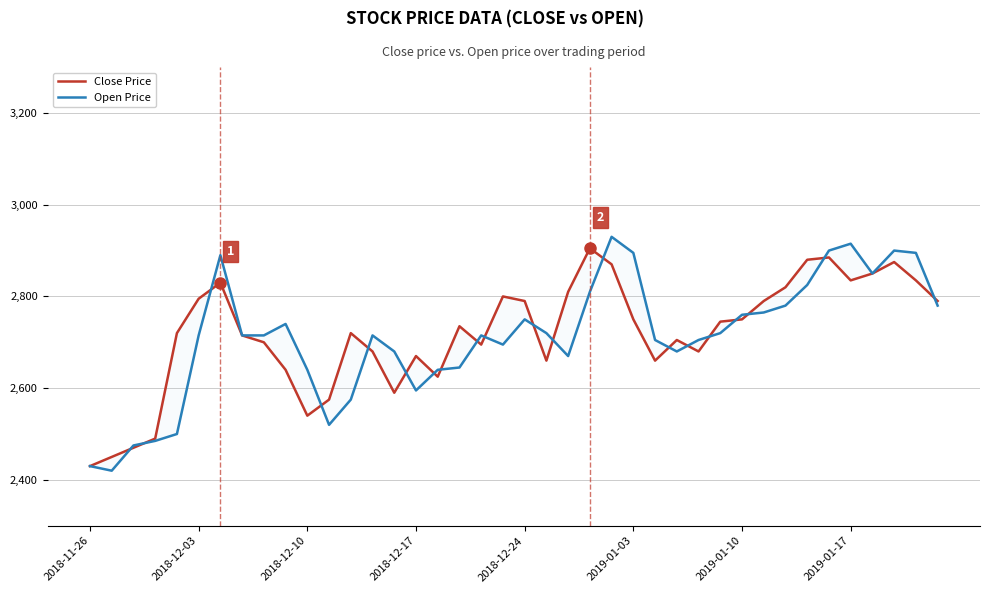

What is the difference between the maximum and minimum values in the Open Price series?

510